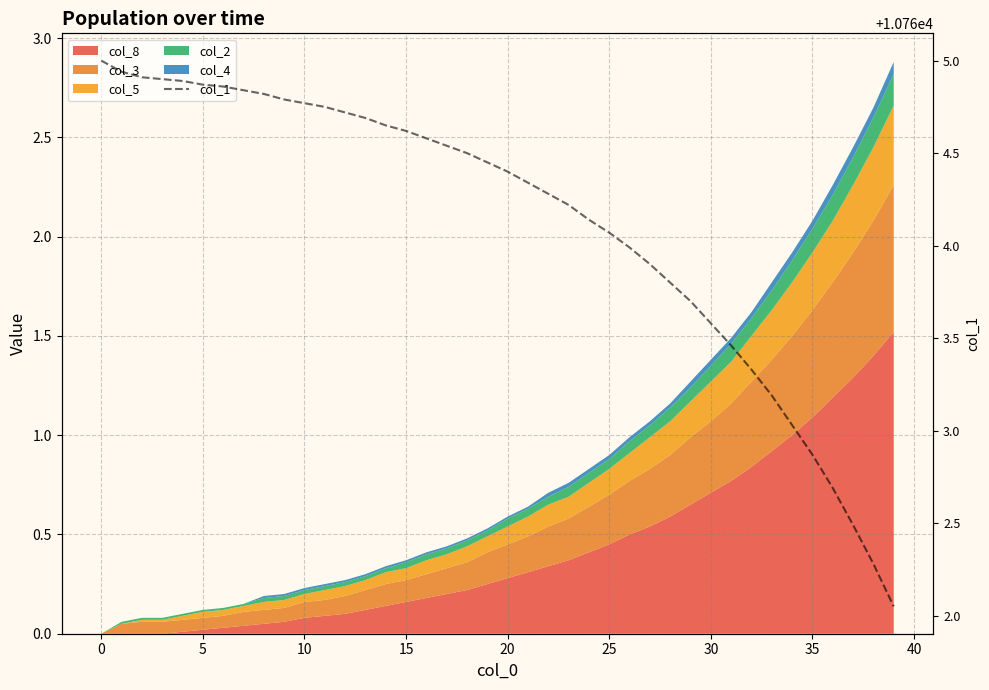

How many values are below 10764?

14